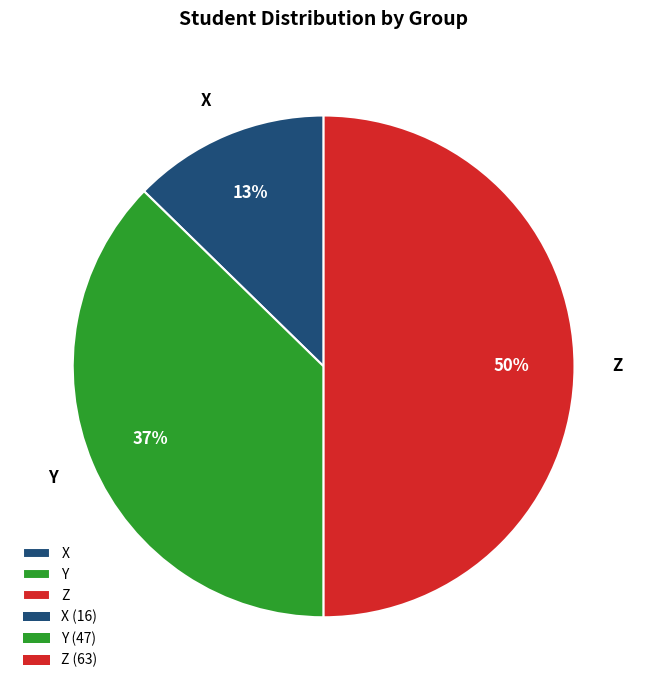

How many slices are in this pie chart?

3